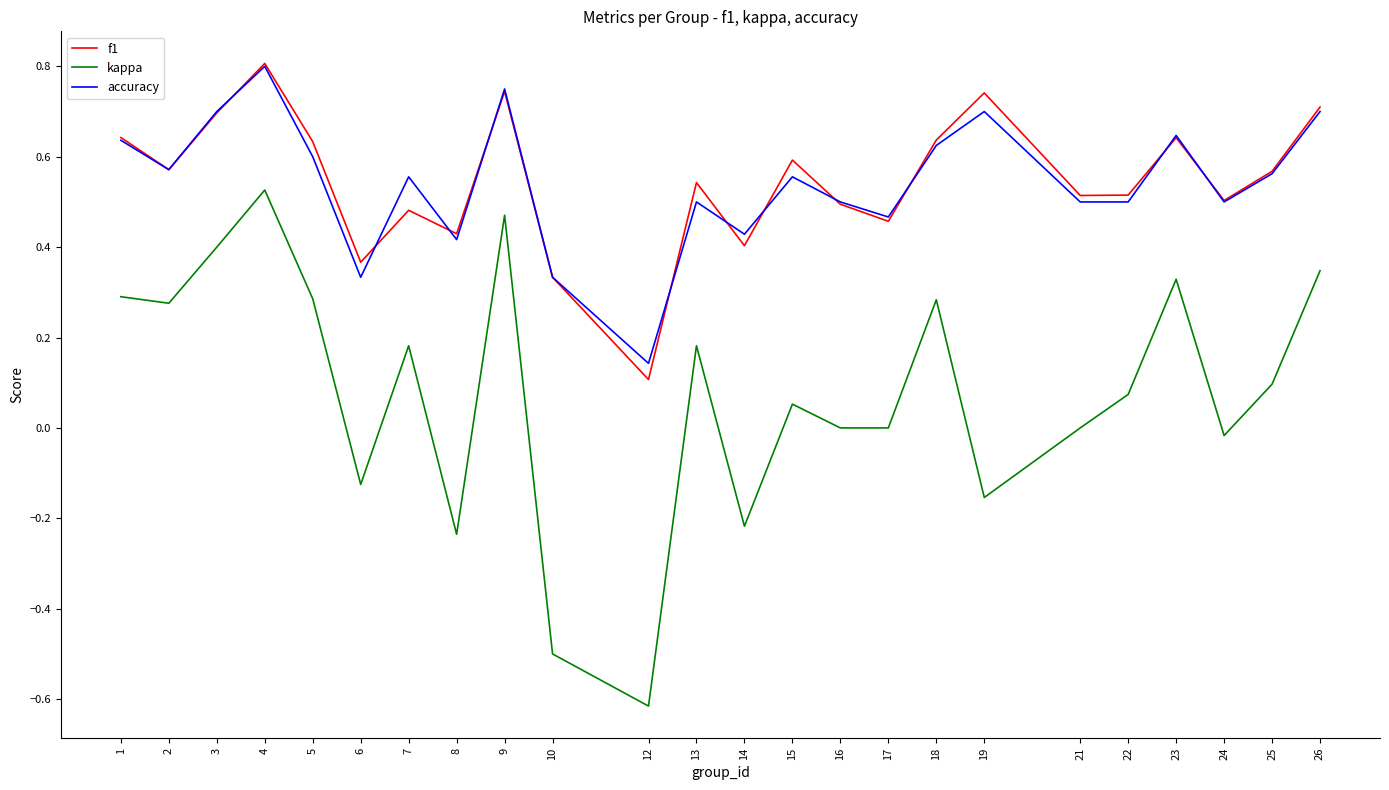

What are all the series names shown in the legend?

f1, kappa, accuracy